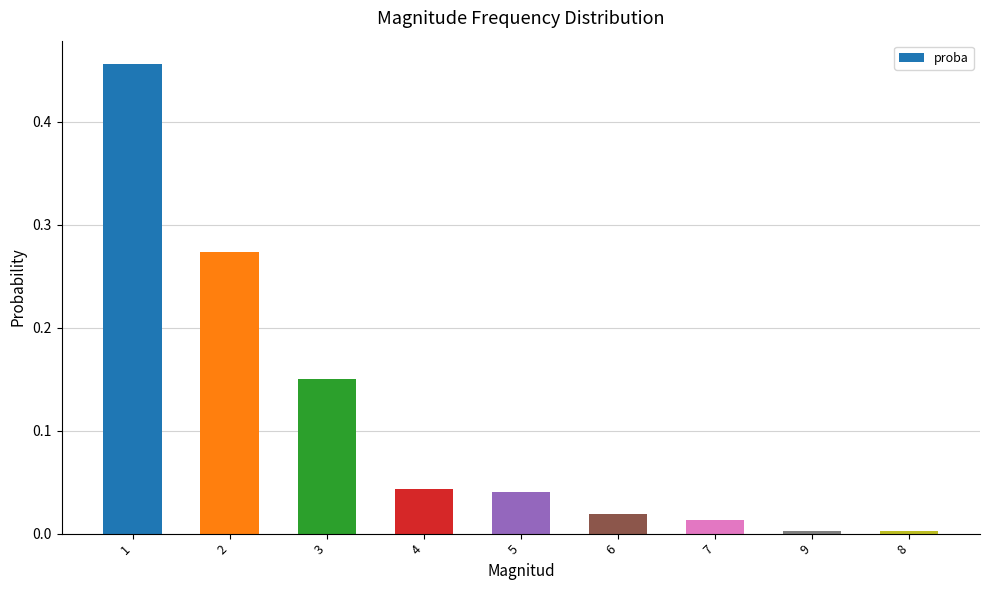

The chart shows a value of 0.1 at 3. True or false?

False